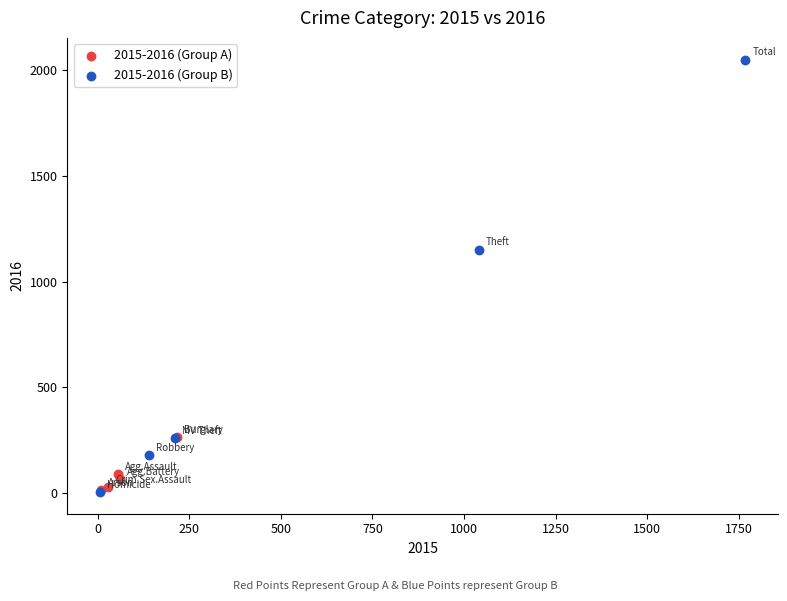

Which series contains the highest Y value?

2015-2016 (Group B)